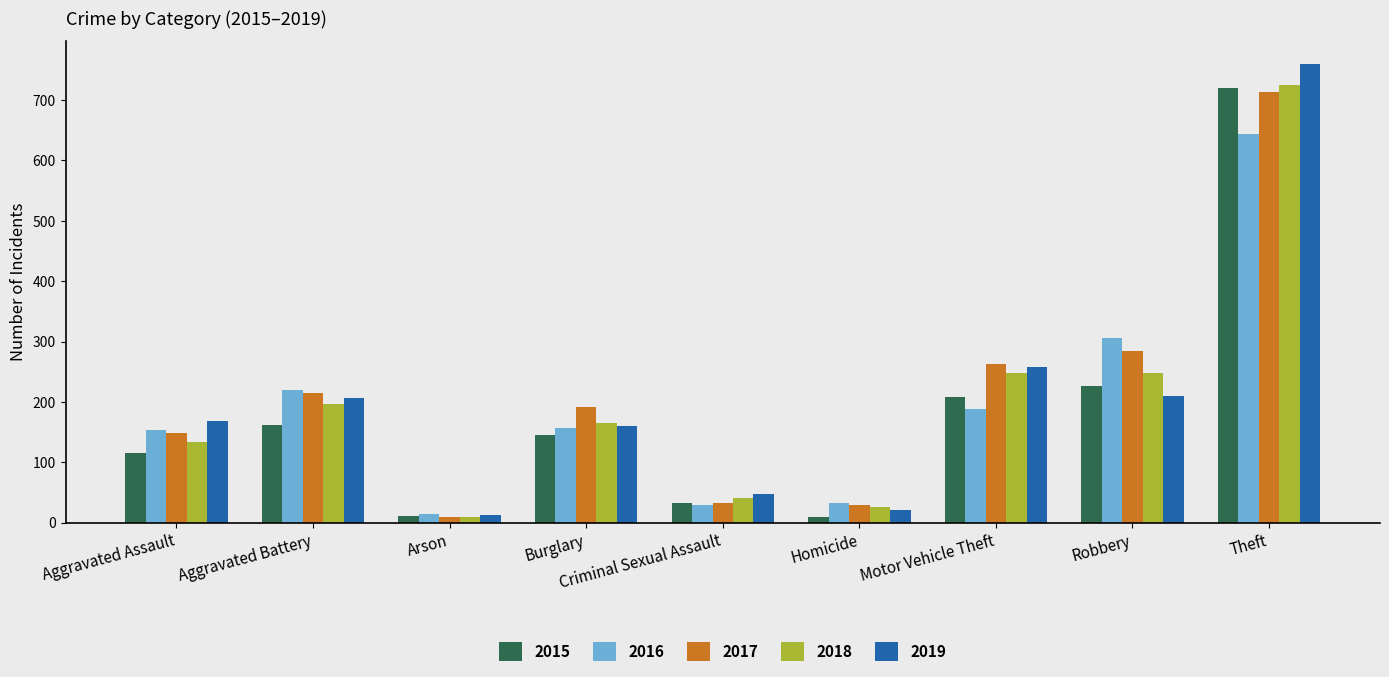

What is the approximate value of 2016 at Theft, to the nearest 100?

600